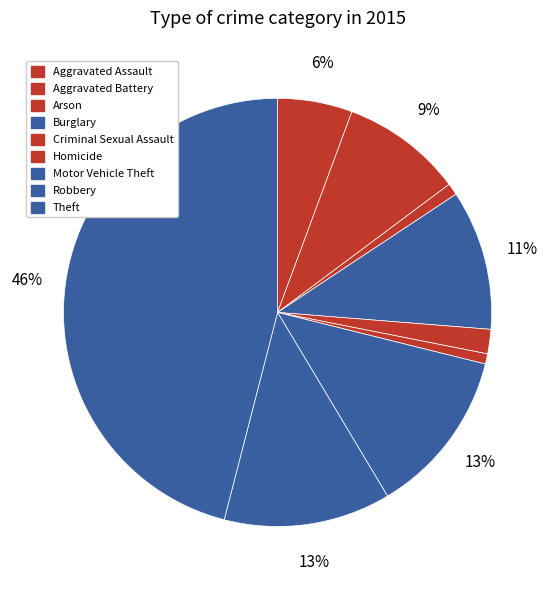

Rank the categories by value from highest to lowest.

Theft, Robbery, Motor Vehicle Theft, Burglary, Aggravated Battery, Aggravated Assault, Criminal Sexual Assault, Arson, Homicide